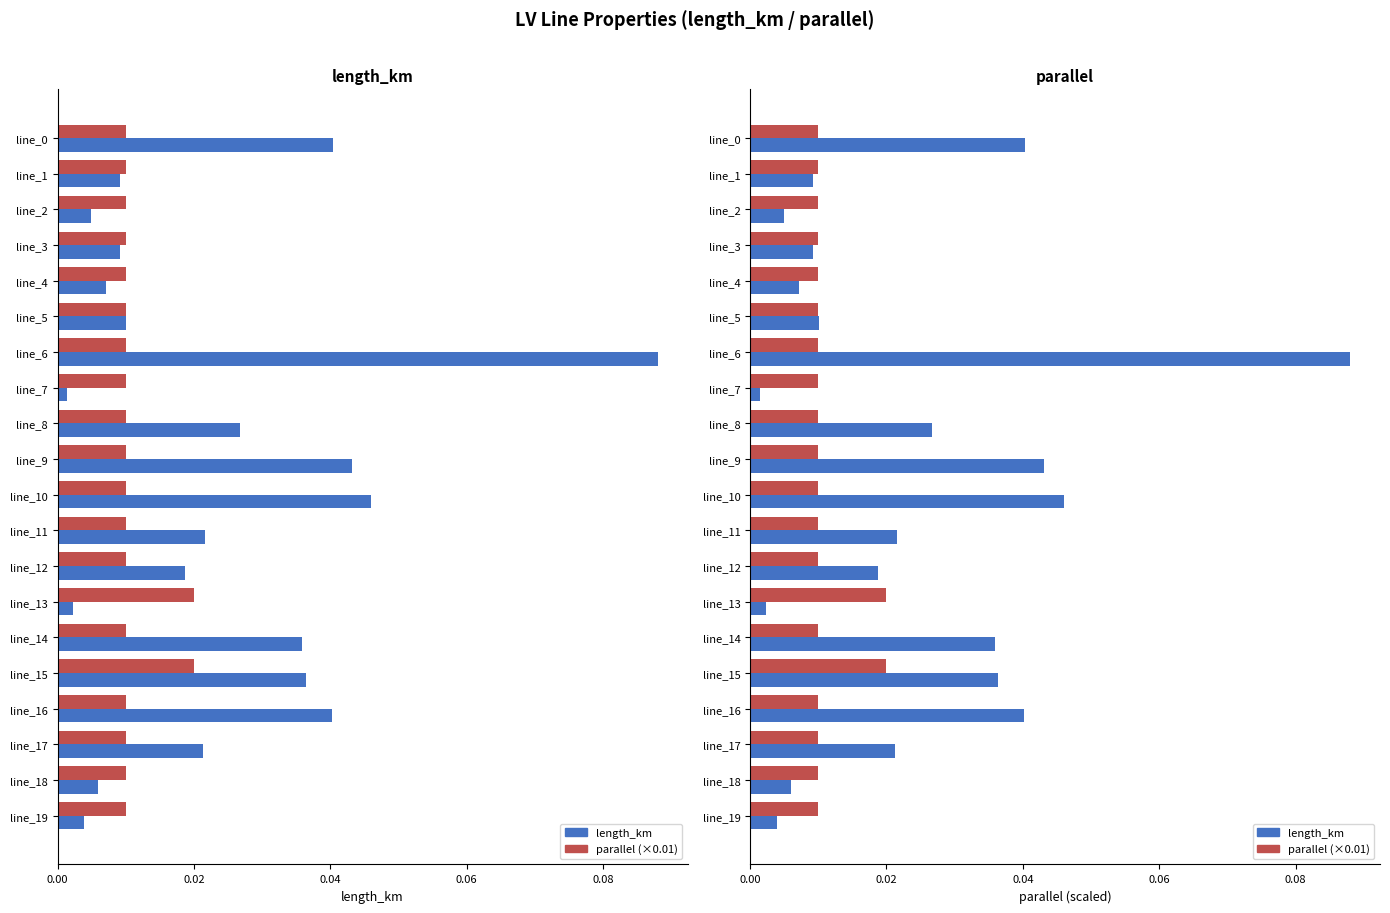

Which series has the largest range (max minus min)?

length_km